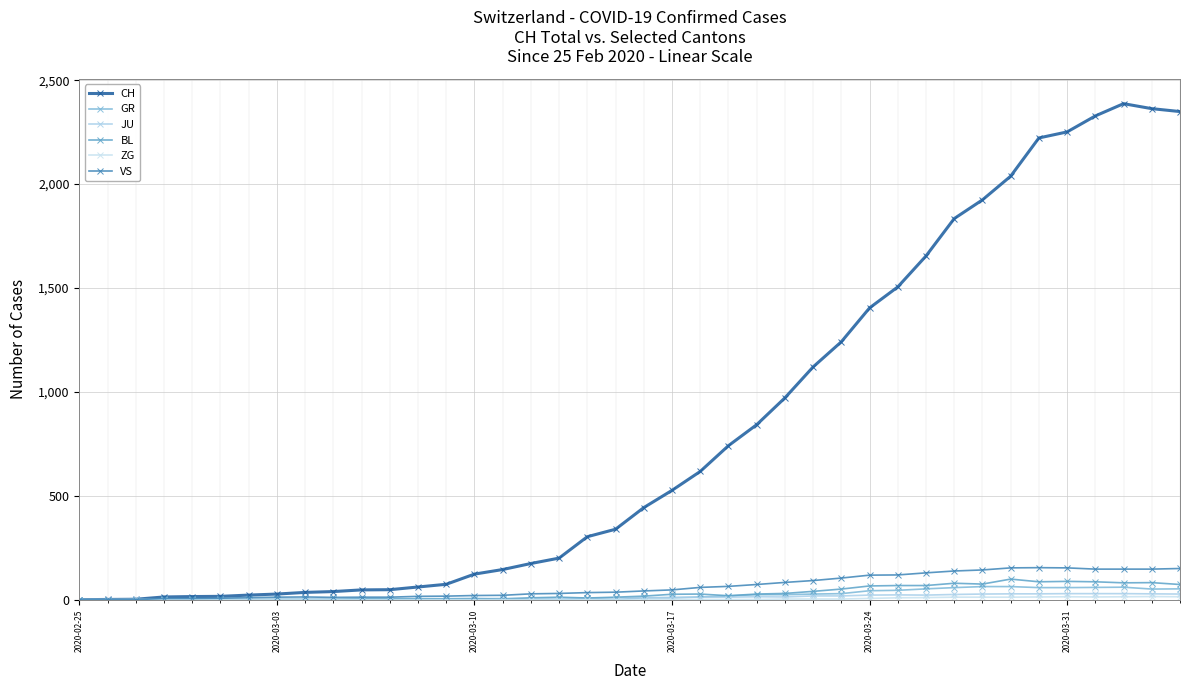

Count the number of categories in the chart.

40